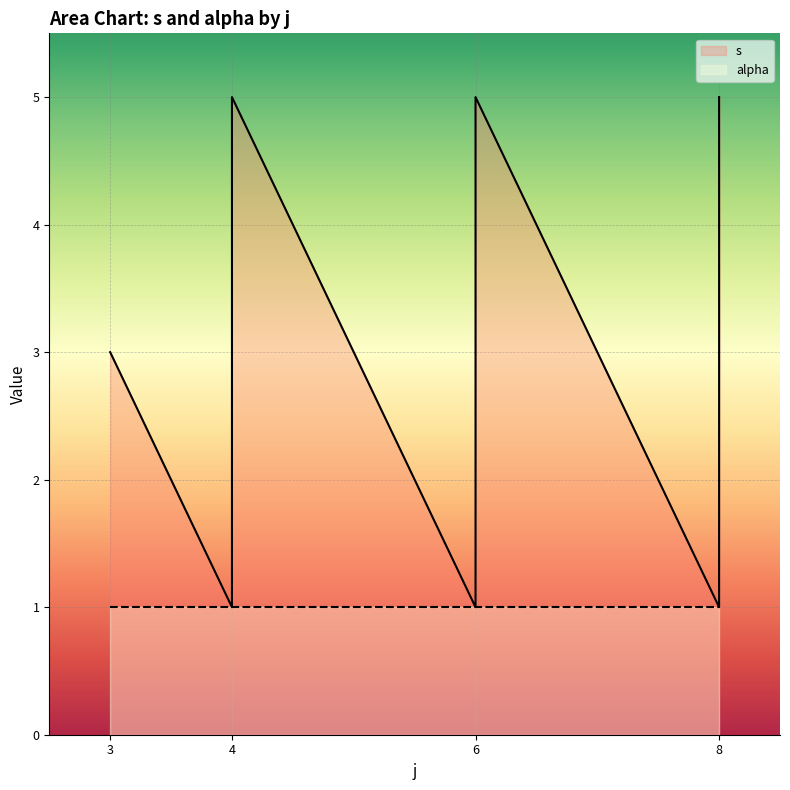

Is it true that the value at 4 is 5?

True